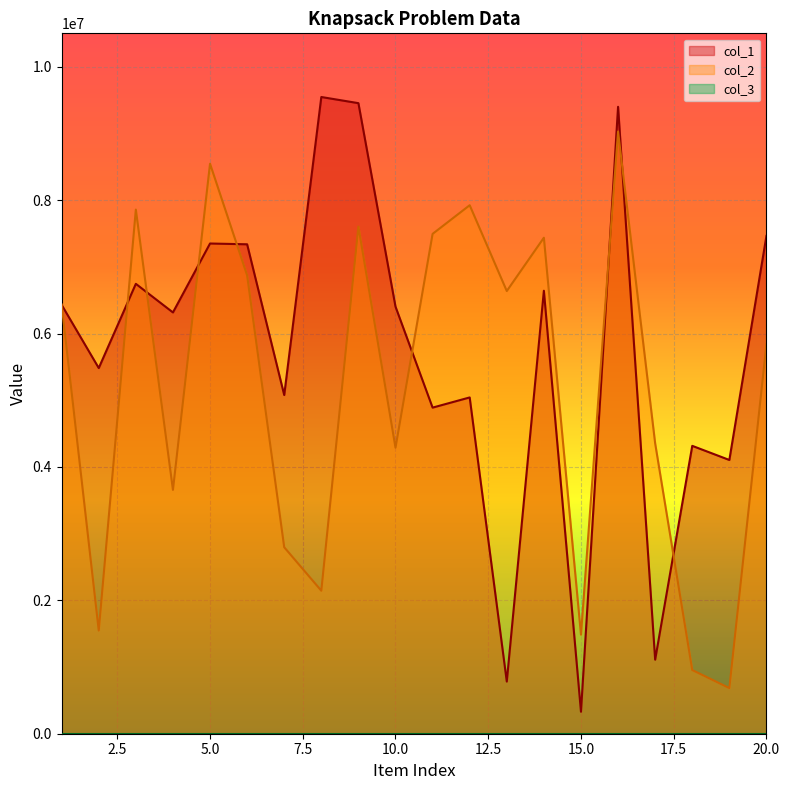

Reading left to right, what are all the values shown in this chart?

col_1: 6430726	5483309	6746208	6317312	7350710	7339200	5078570	9547685	9455518	6404239	4889957	5042633	782182	6642599	329427	9400850	1110394	4316760	4104974	7464852
col_2: 6436118	1547449	7859296	3656510	8547128	6873988	2796124	2144527	7604863	4289273	7495207	7924947	6638339	7437812	1485178	9029631	4353580	955055	684390	5839031